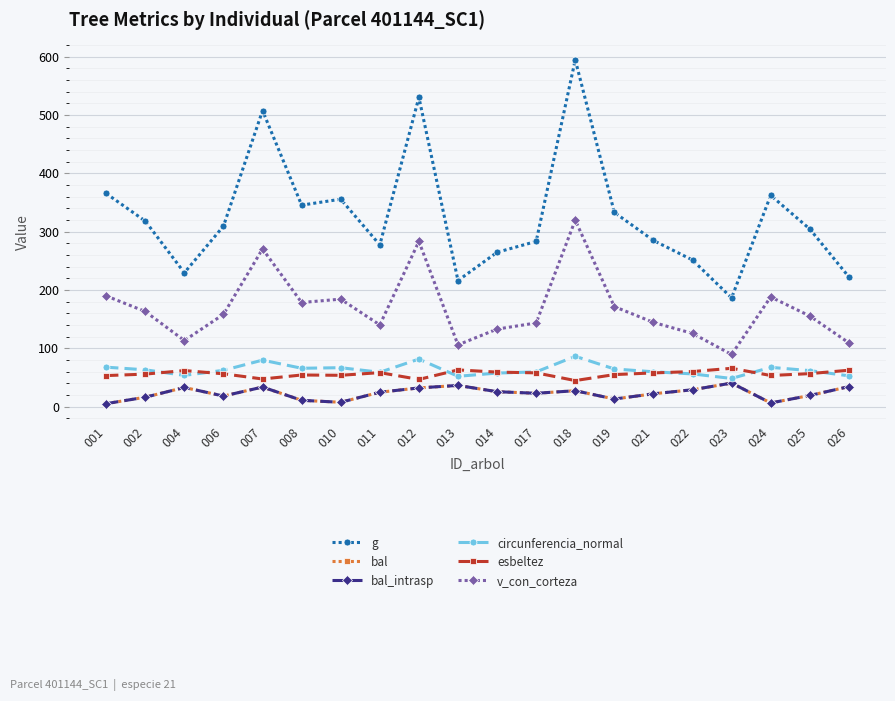

What is the maximum value shown in the chart?

594.8